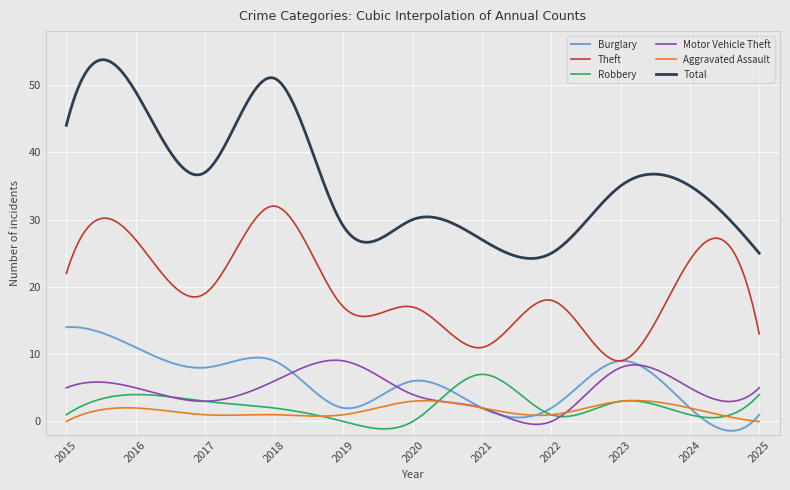

What is the smallest value displayed?

-1.4